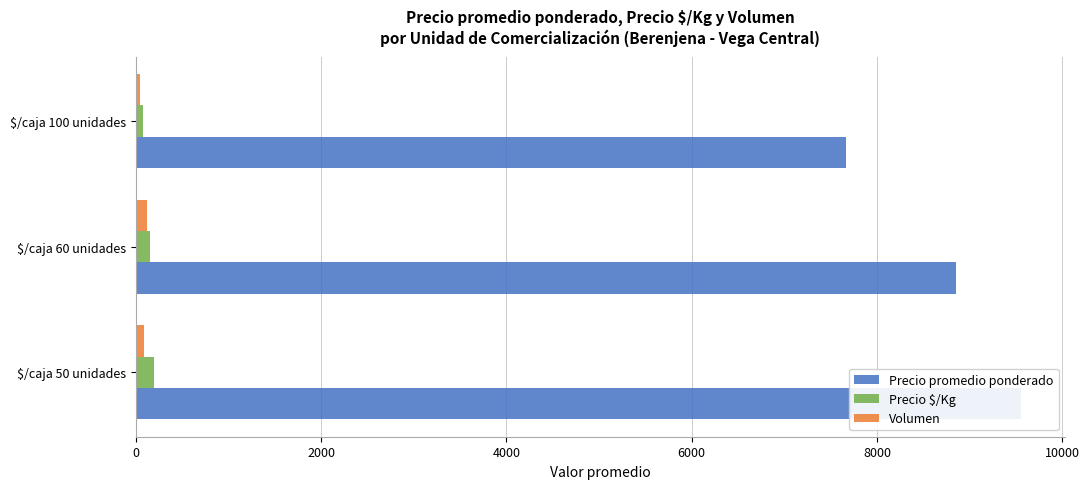

How many Volumen values are between 40 and 119?

3